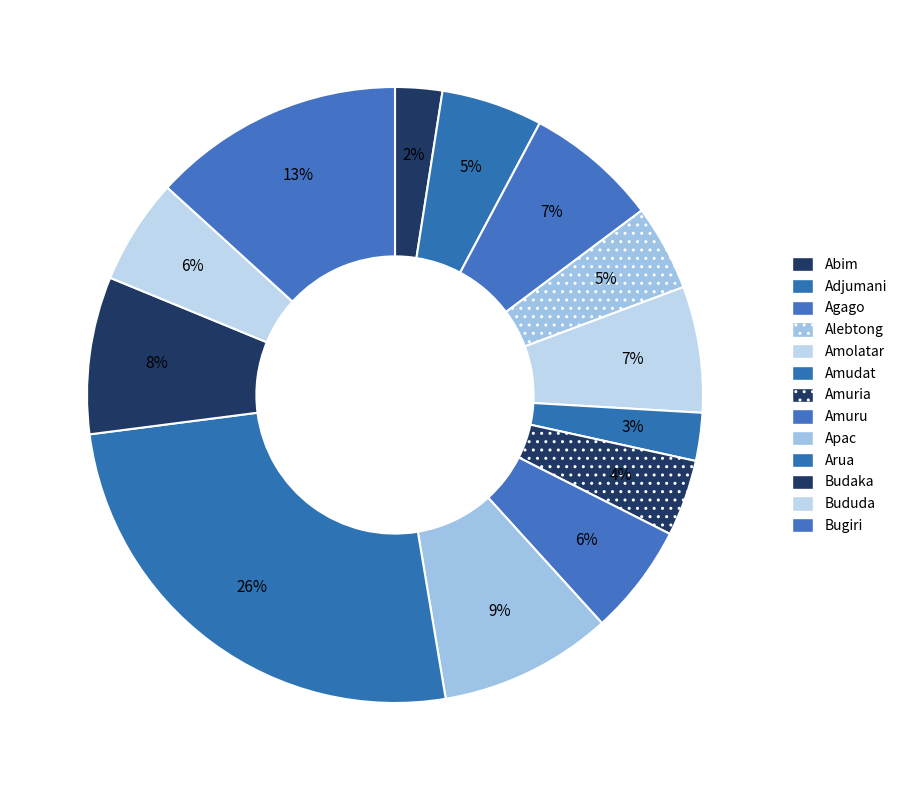

How many slices are in this pie chart?

13